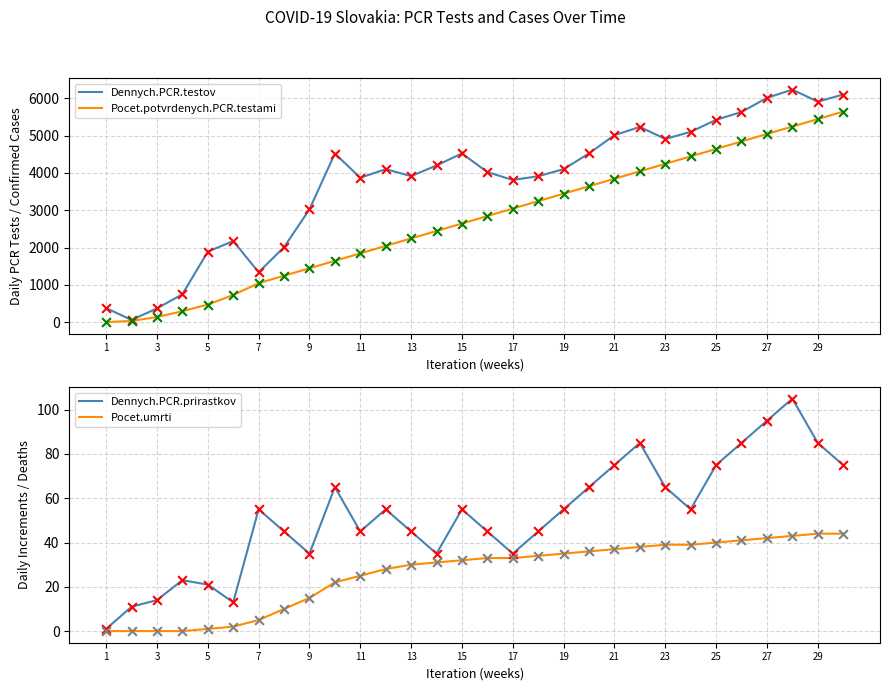

What are all the series names shown in the legend?

Dennych.PCR.testov, Pocet.potvrdenych.PCR.testami, Dennych.PCR.prirastkov, Pocet.umrti